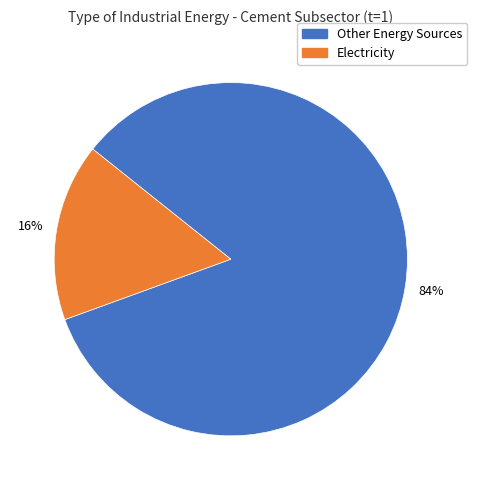

To the nearest percent, what is the combined percentage of Electricity and Other Energy Sources?

100%